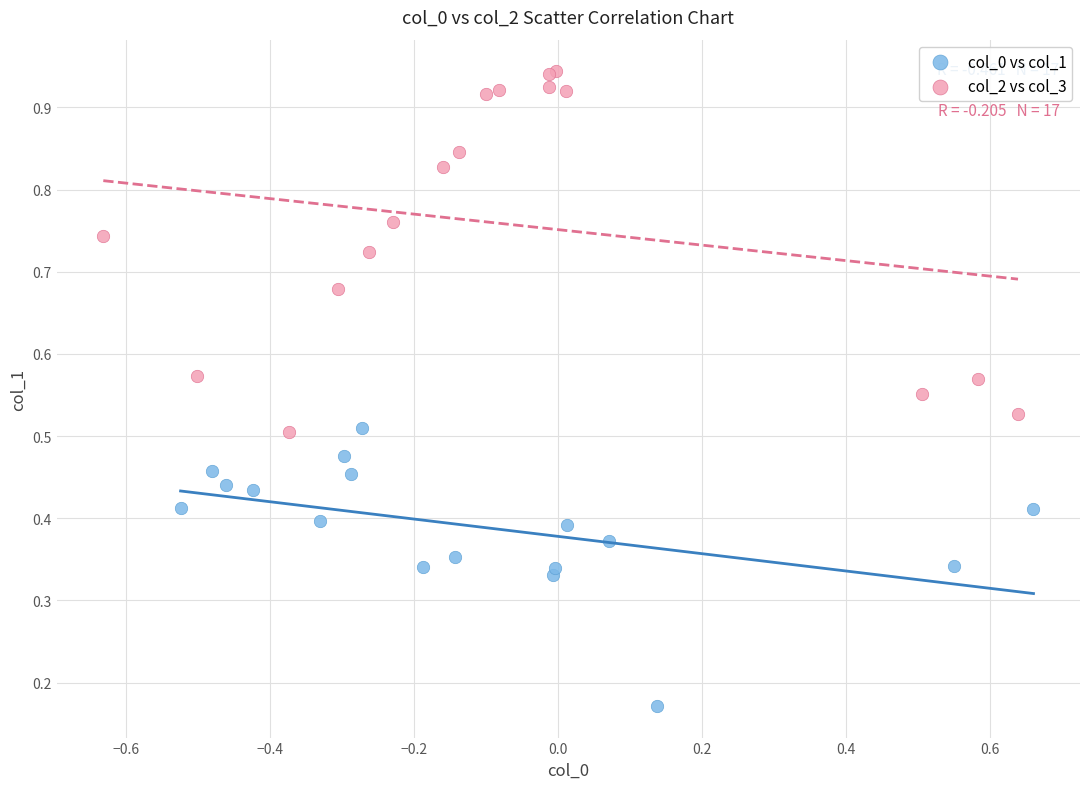

Which series reaches the maximum Y coordinate?

col_2 vs col_3